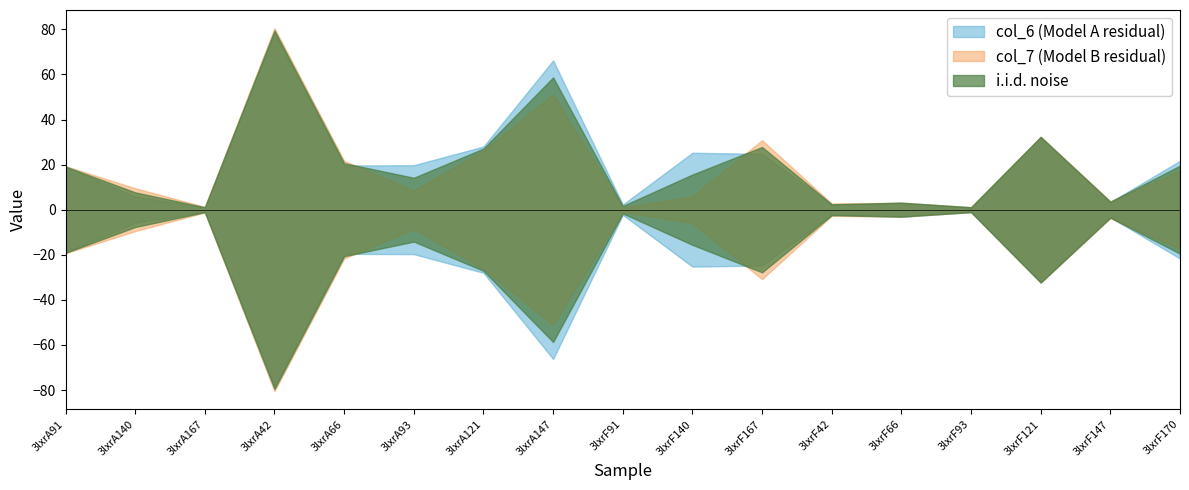

What is the label of the 6th point from the right?

3lxrF42